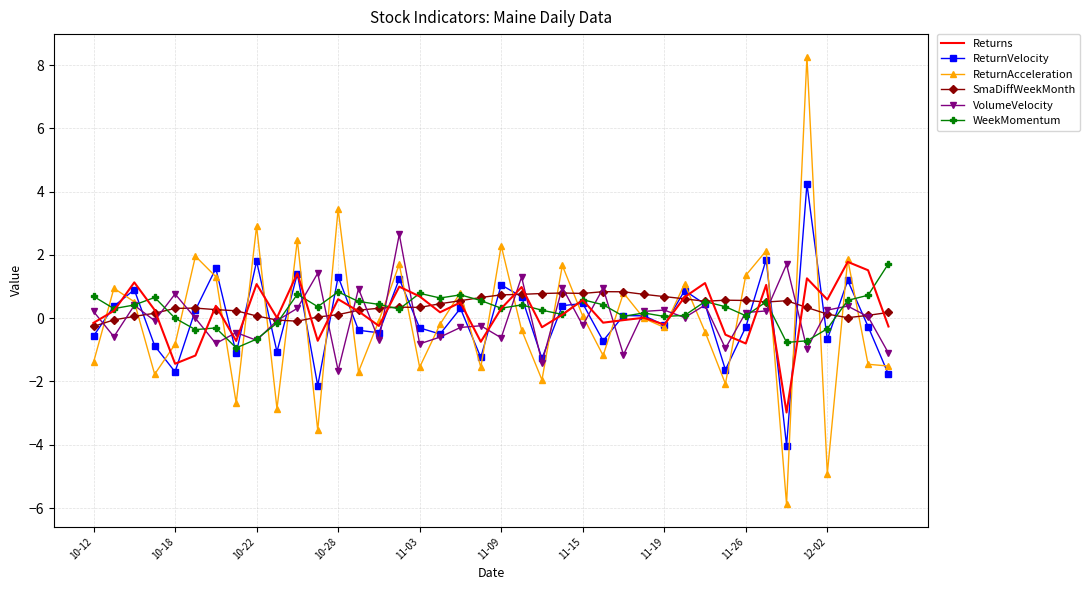

True or false: VolumeVelocity and ReturnAcceleration intersect in this chart.

True